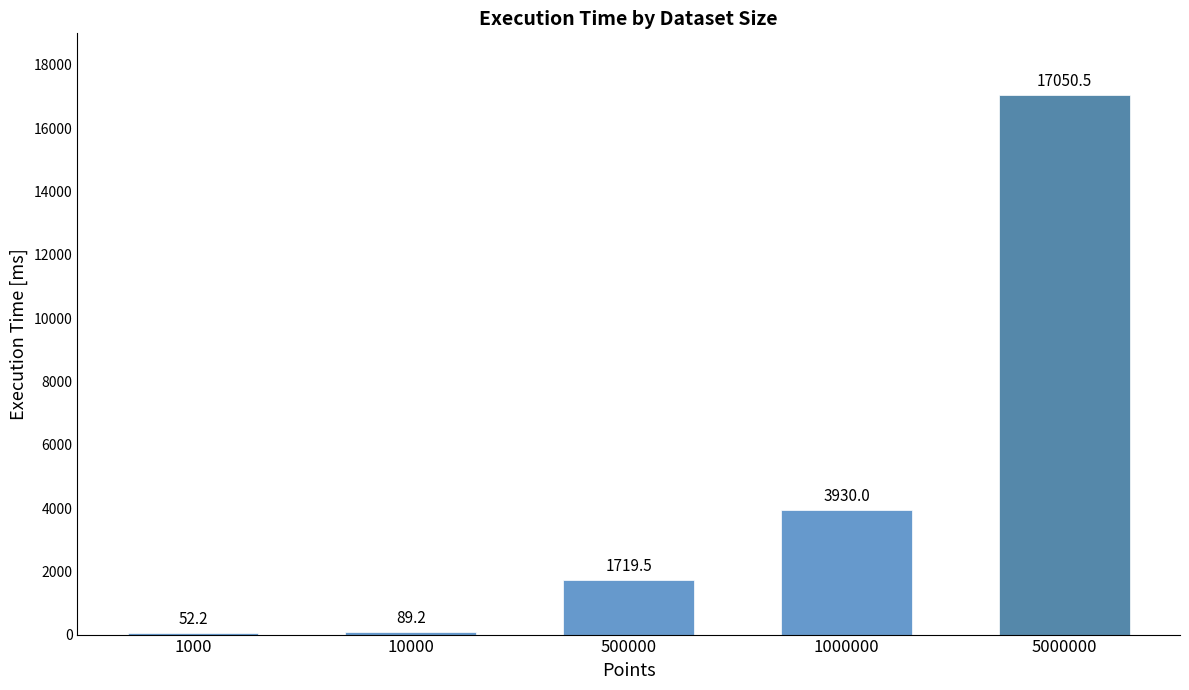

What is the sum of all values?

22841.4